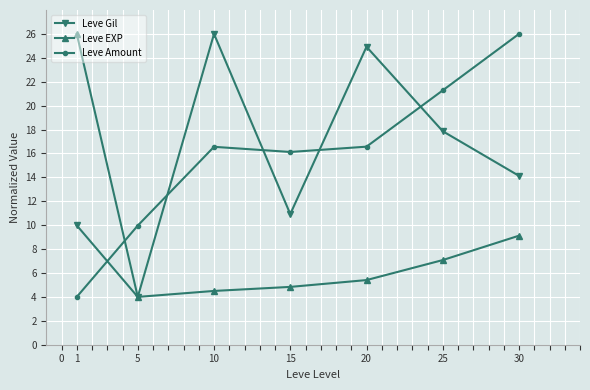

After their last crossing, which series has the higher values: Leve EXP or Leve Amount?

Leve Amount